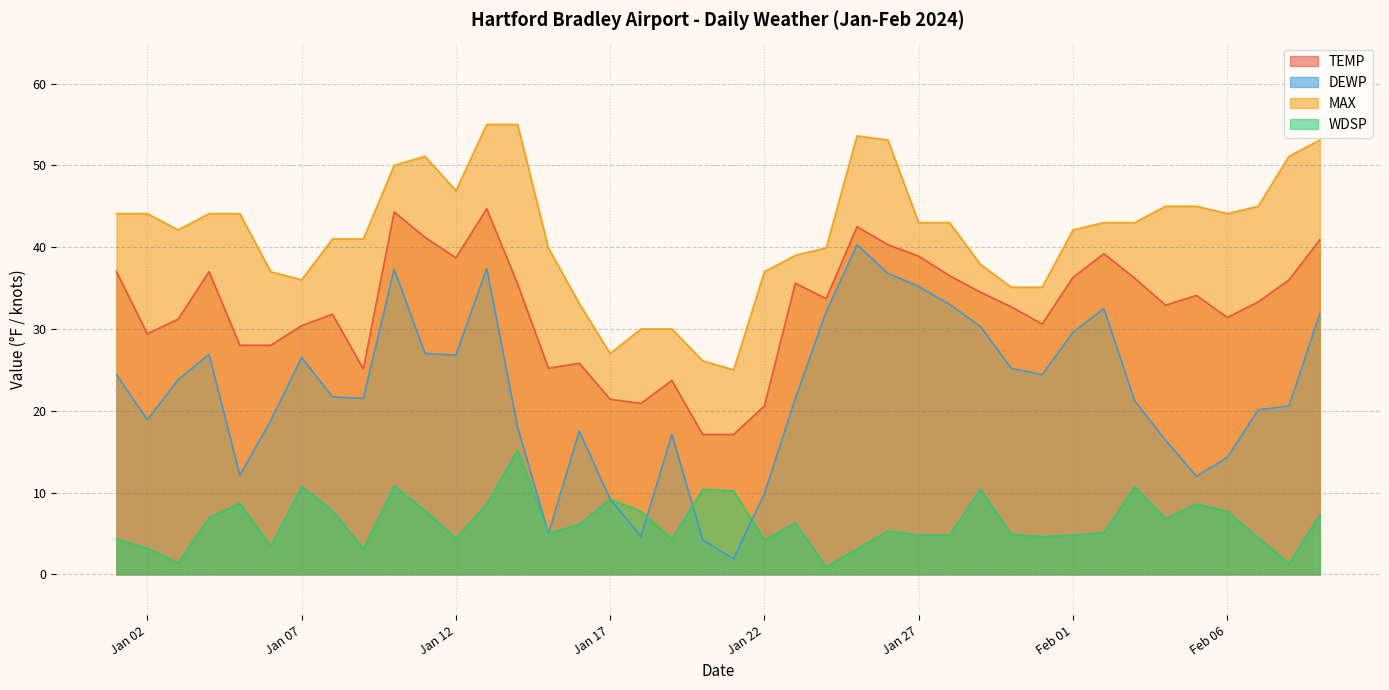

What is the maximum value shown in the chart?

55.0